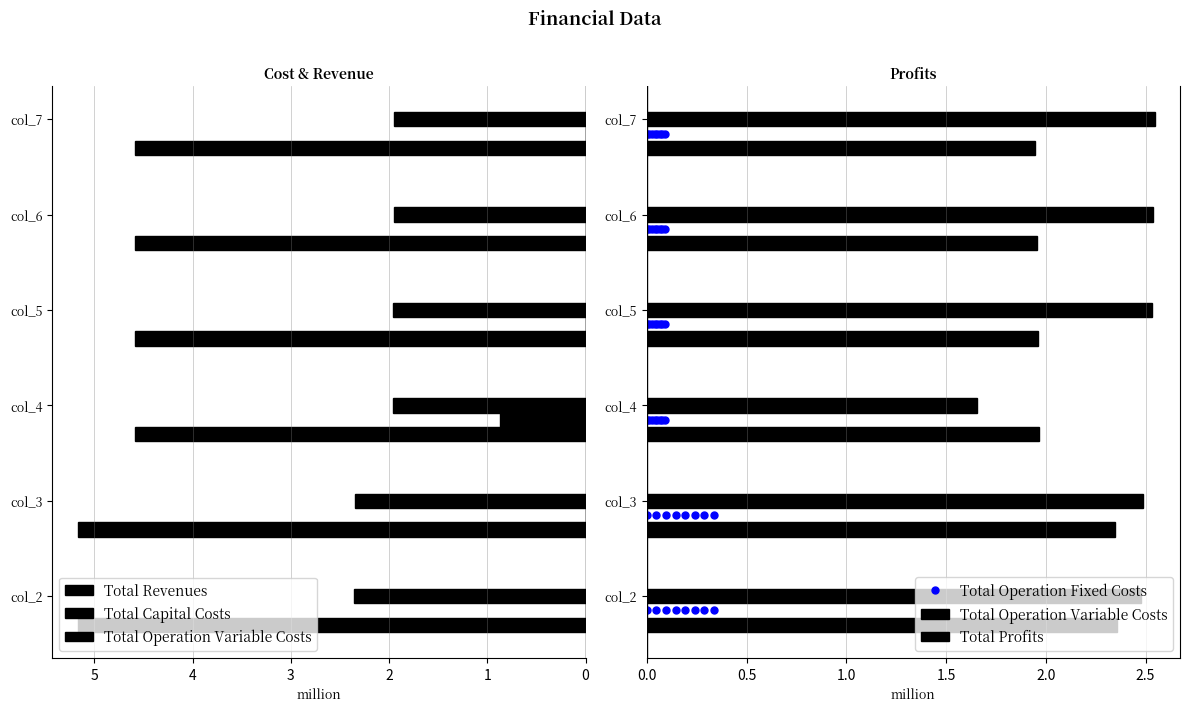

Is it true that Total Operation Variable Costs equals 1.1 at col_5?

False